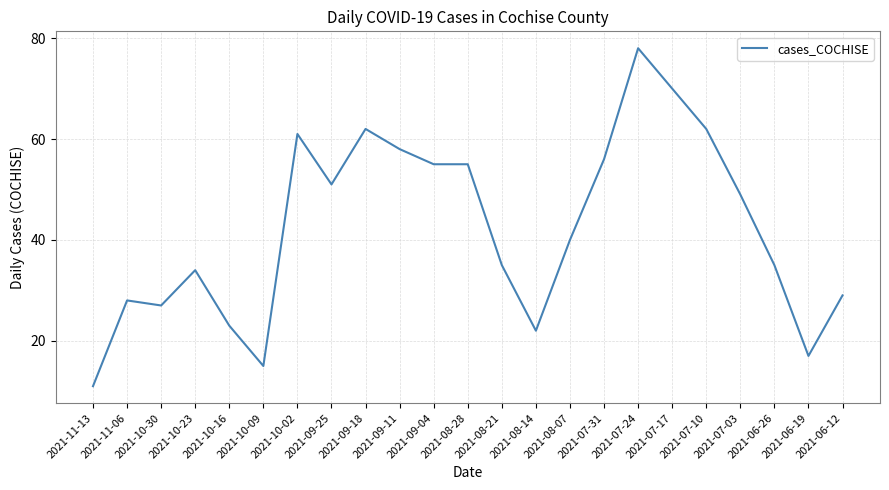

Which label corresponds to the largest value in the chart?

2021-07-24